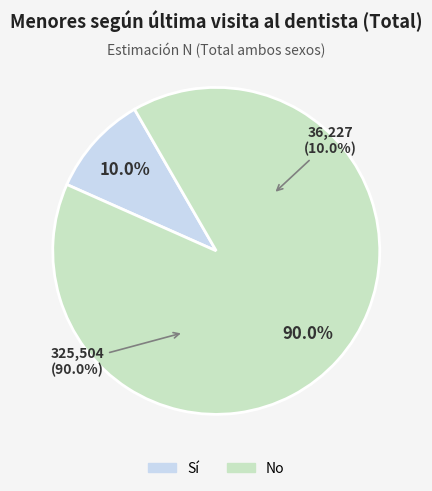

Is there any slice that represents more than half of the pie?

Yes